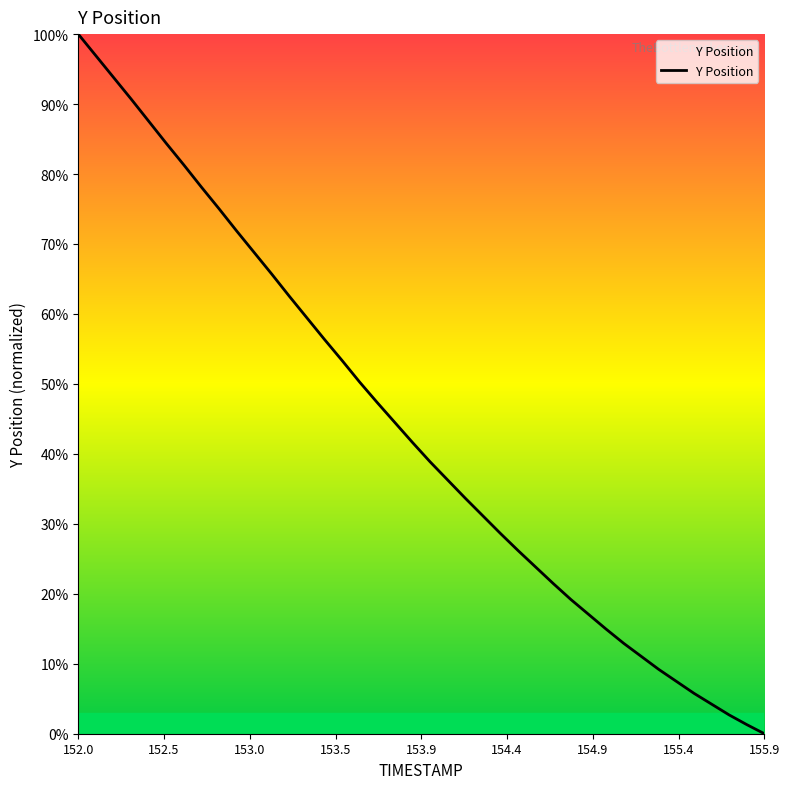

What is the maximum value shown in the chart?

100.0